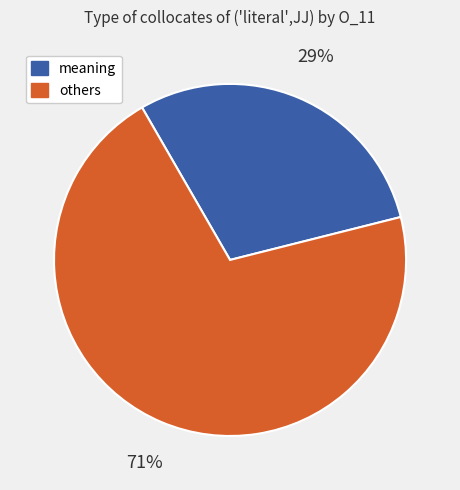

Does any single category account for the majority?

Yes